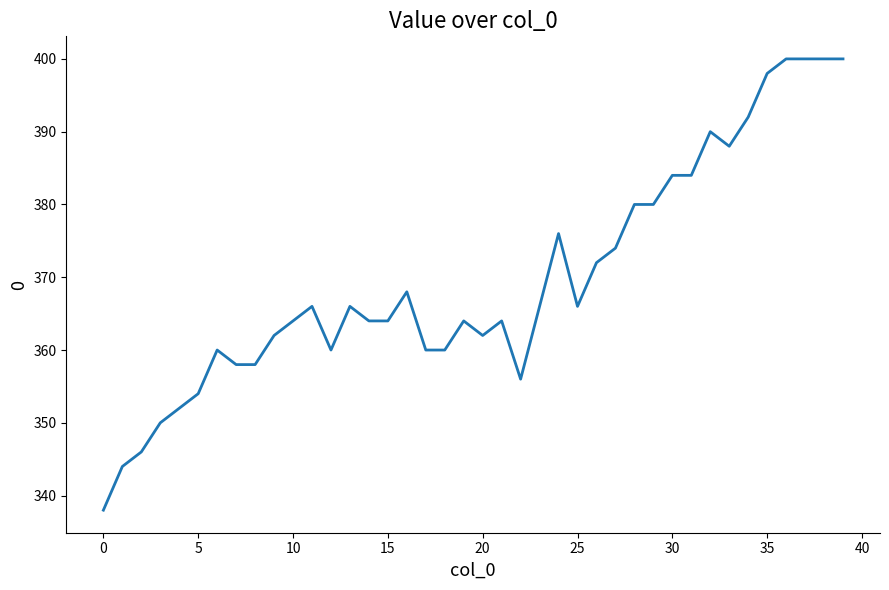

What is the minimum value shown in the chart?

338